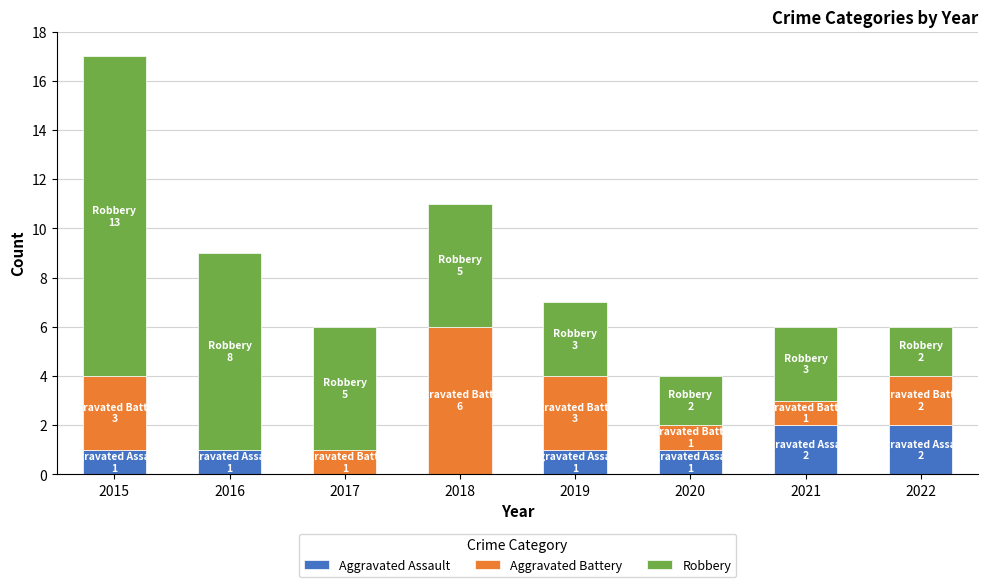

The value of Aggravated Assault at 2015 is 1. True or false?

True